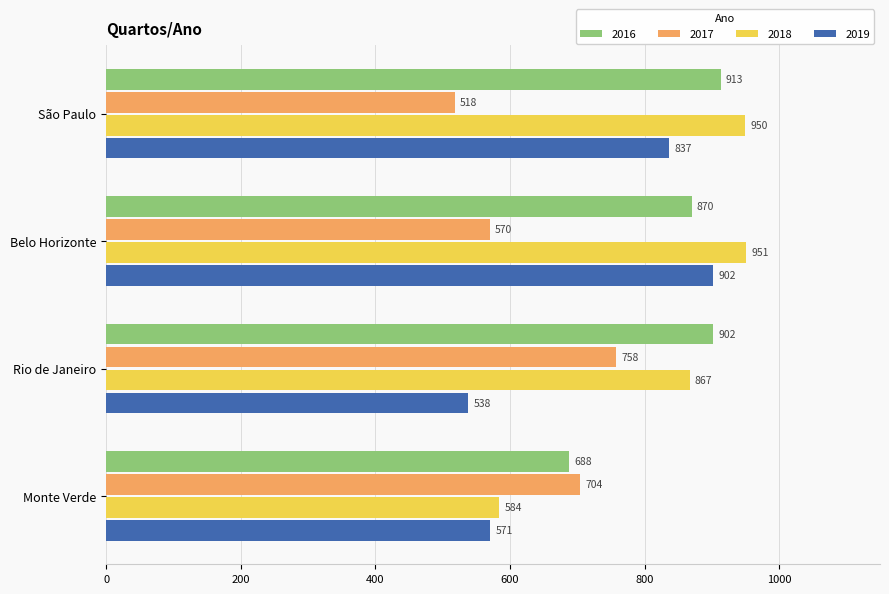

Read the 2019 value at Rio de Janeiro, to the nearest 5.

540